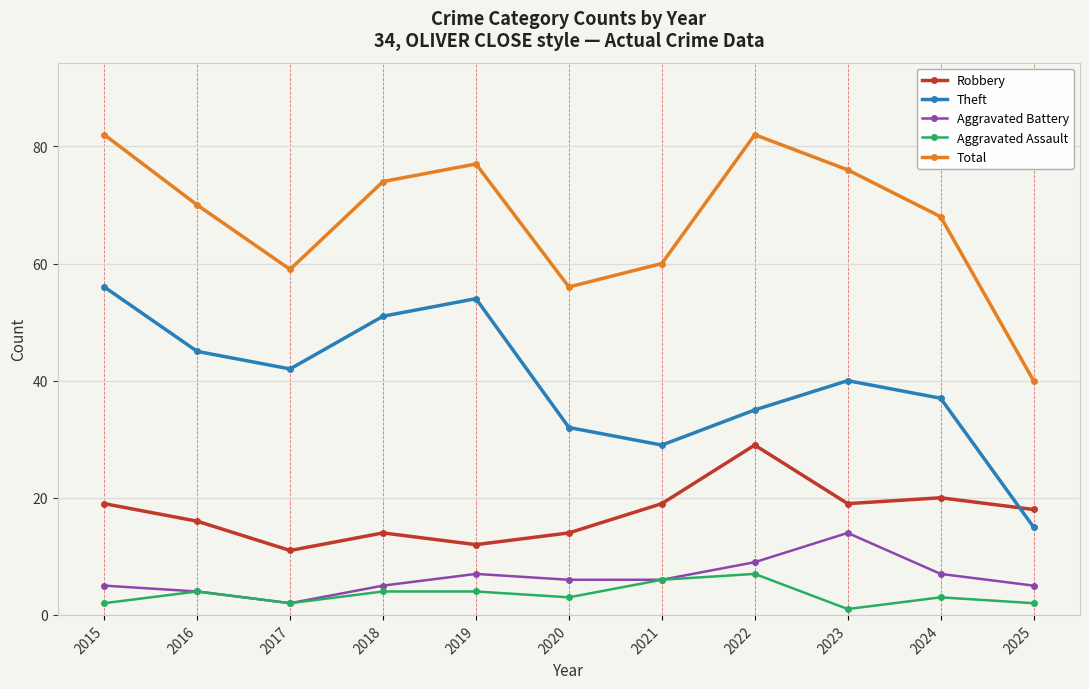

Is the value of Robbery at 2020 greater than the value of Theft at 2017?

No